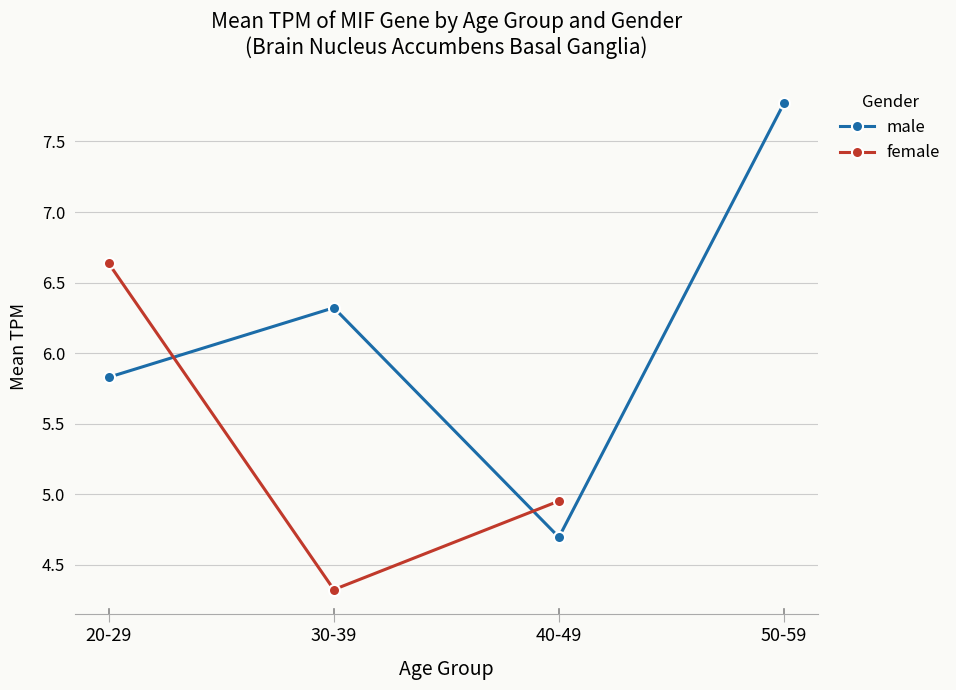

How many values in the male series exceed 6?

2